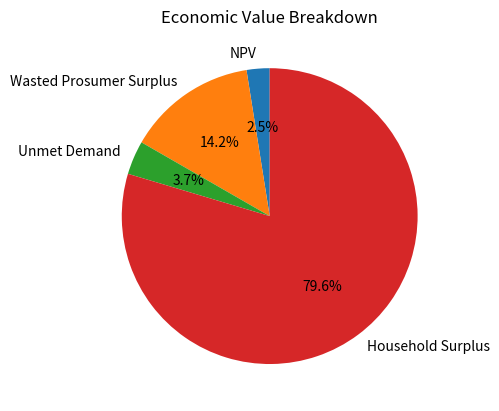

Which has a higher value, Unmet Demand or Household Surplus?

Household Surplus